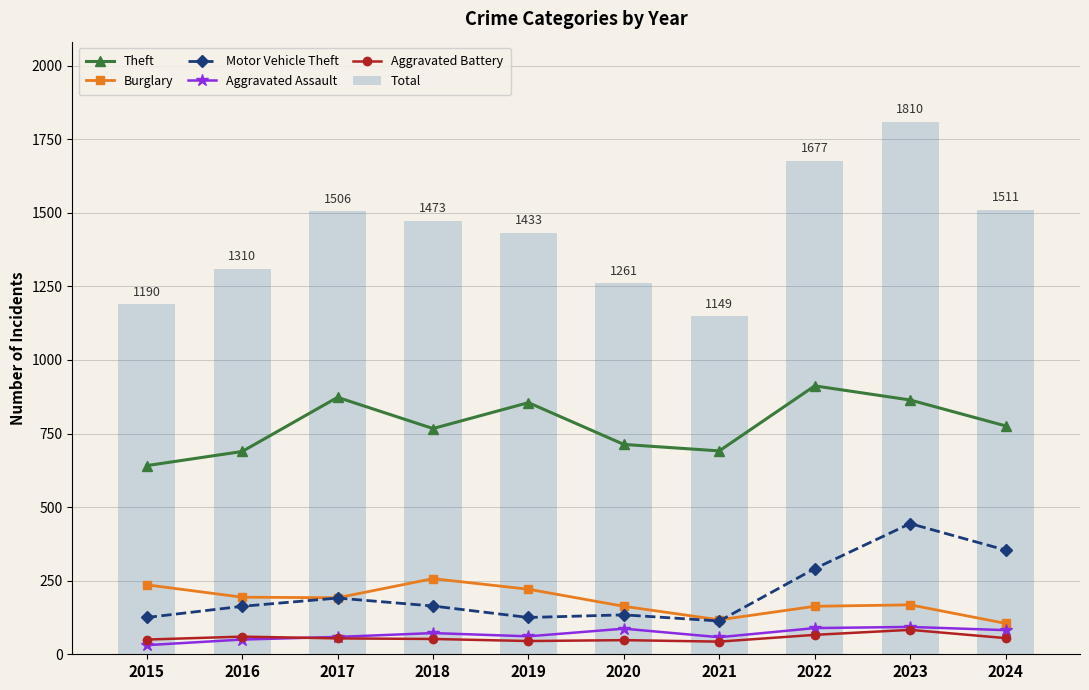

What is the average value of the Aggravated Assault series?

68